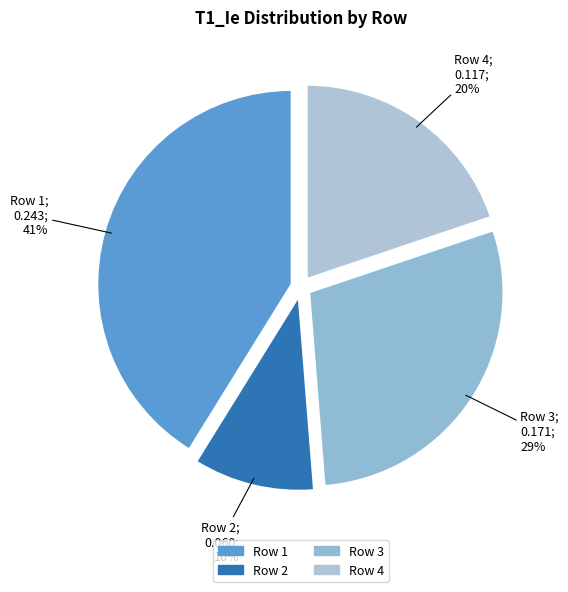

How many slices are in this pie chart?

4